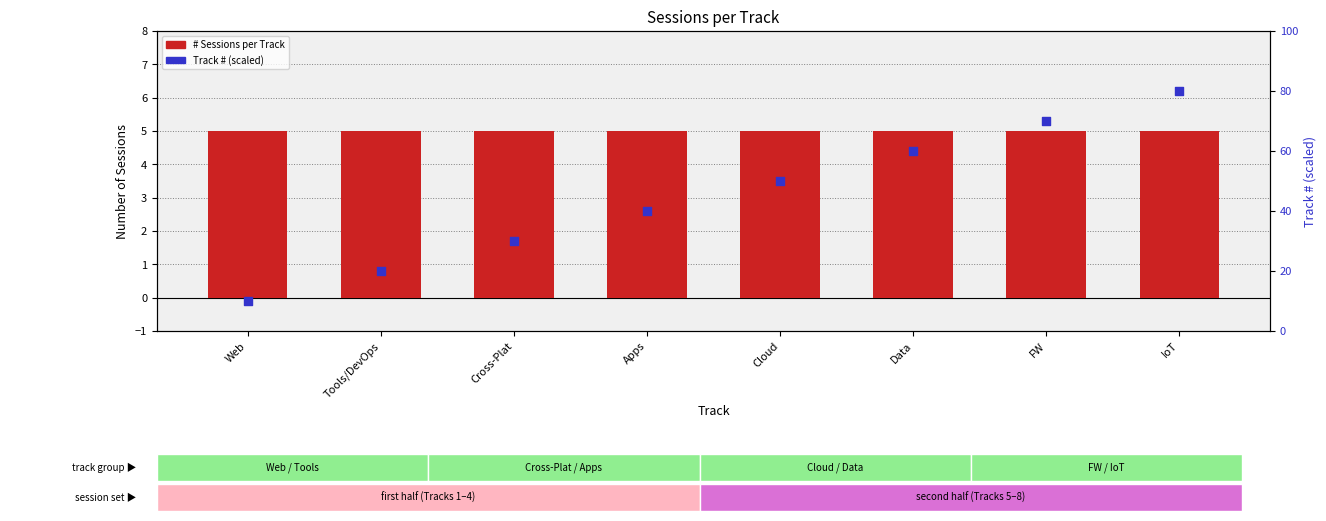

Which series reaches the maximum Y coordinate?

Track # (scaled)